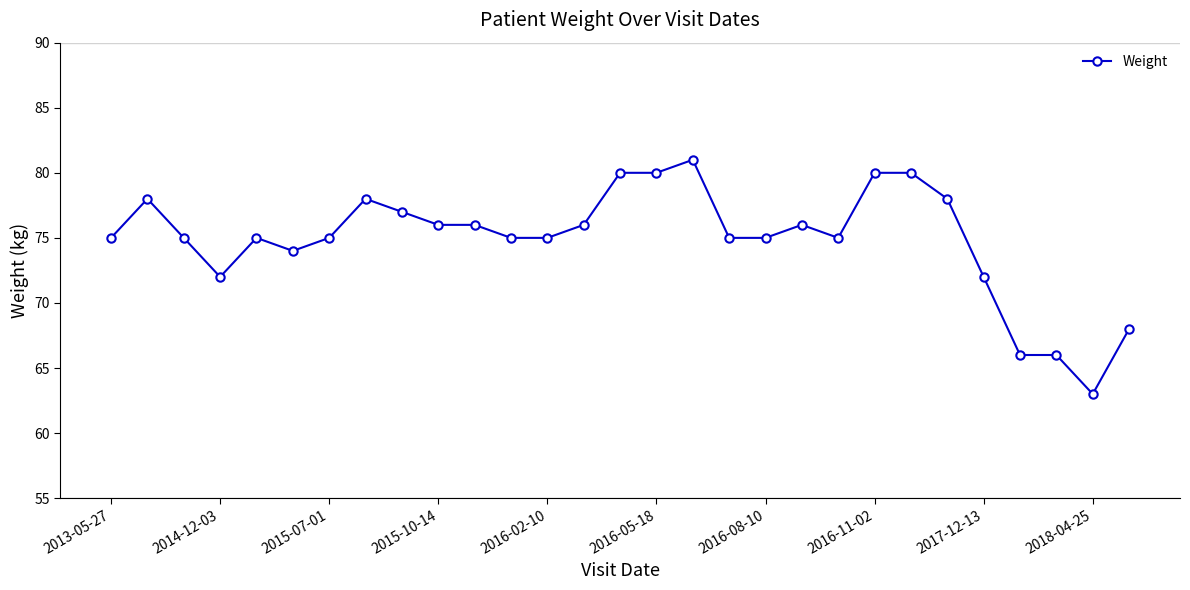

What is the smallest value displayed?

63